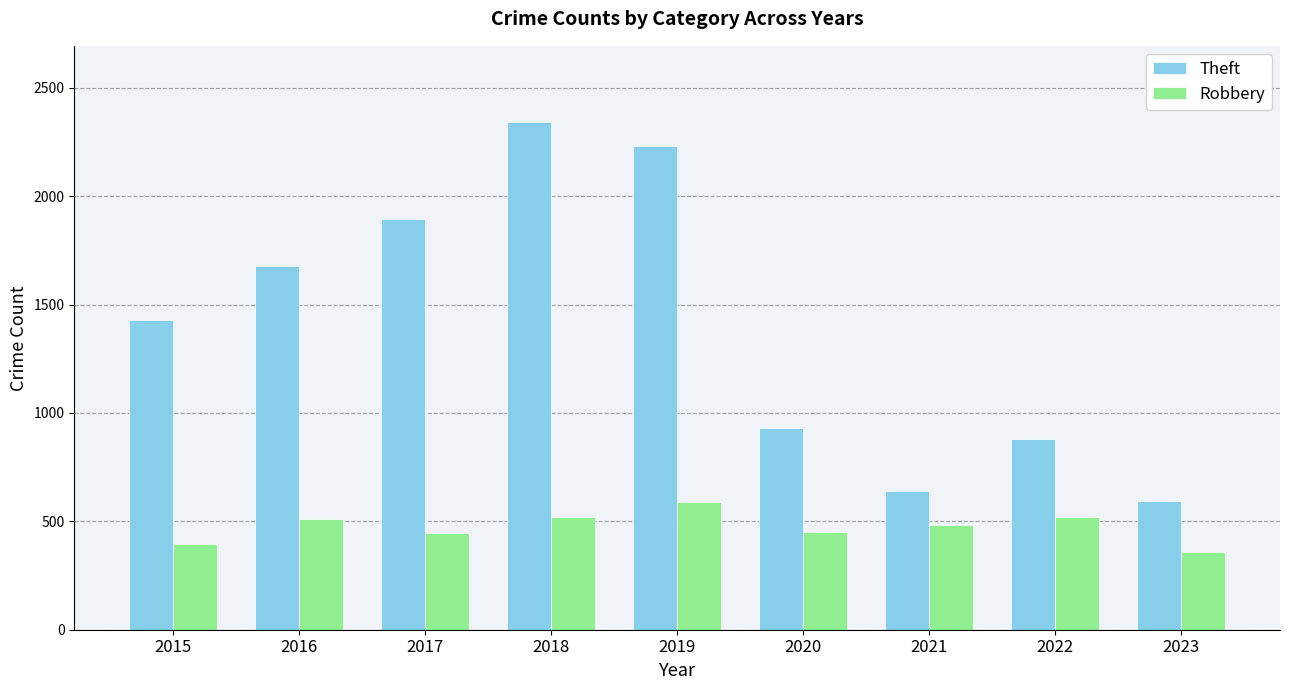

Rank the series by their maximum value, from highest to lowest.

Theft, Robbery